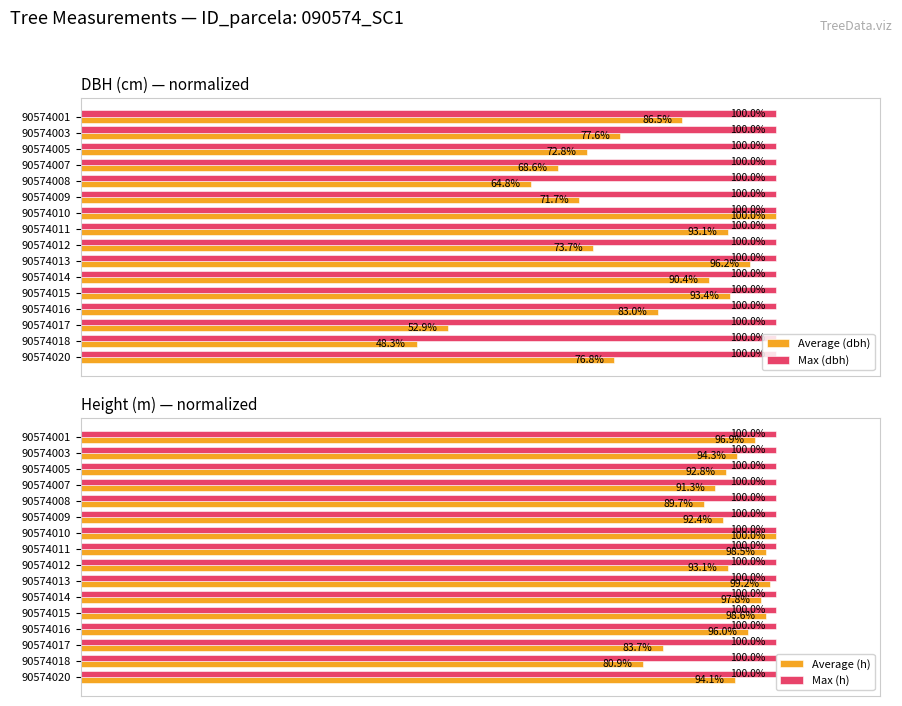

Count the number of data series in this chart.

4